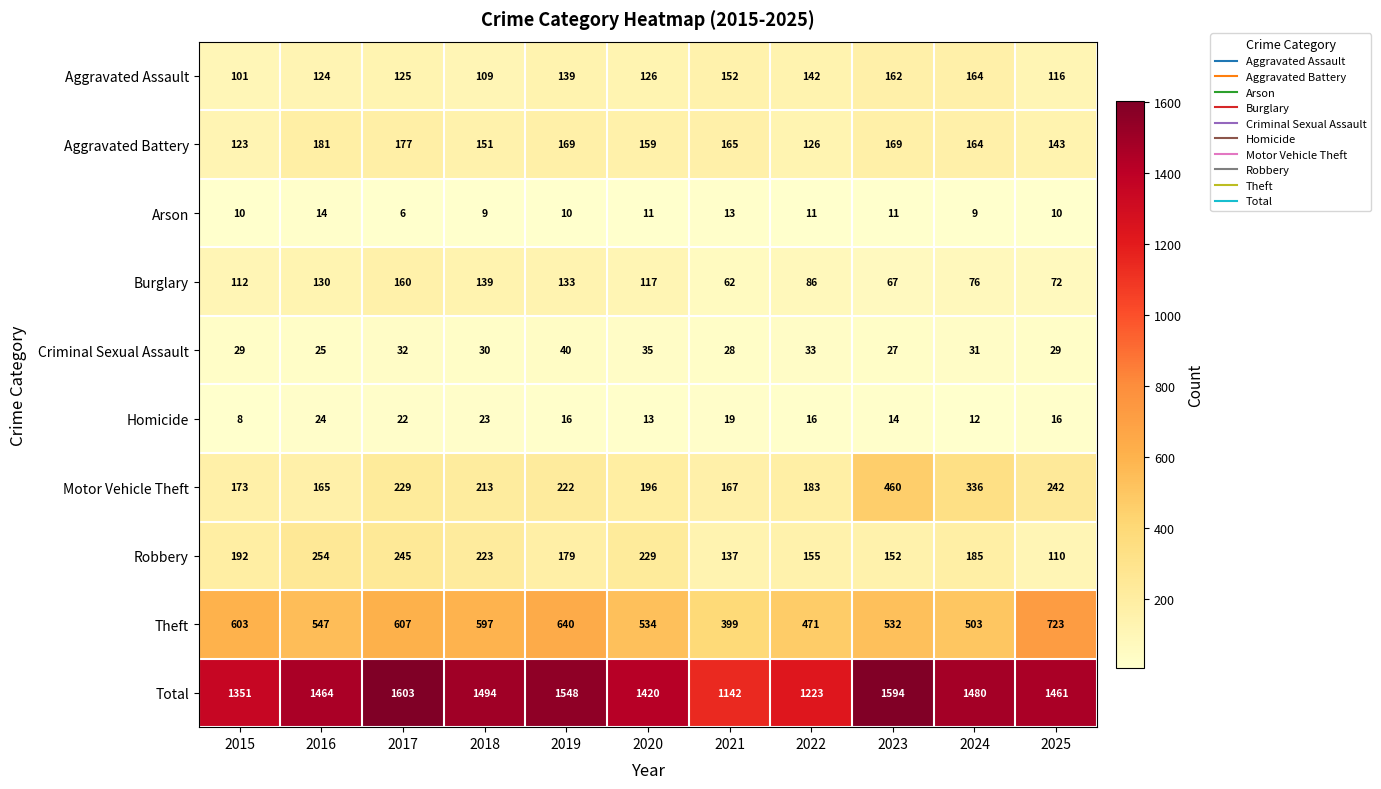

At how many categories does at least one series exceed 310?

11